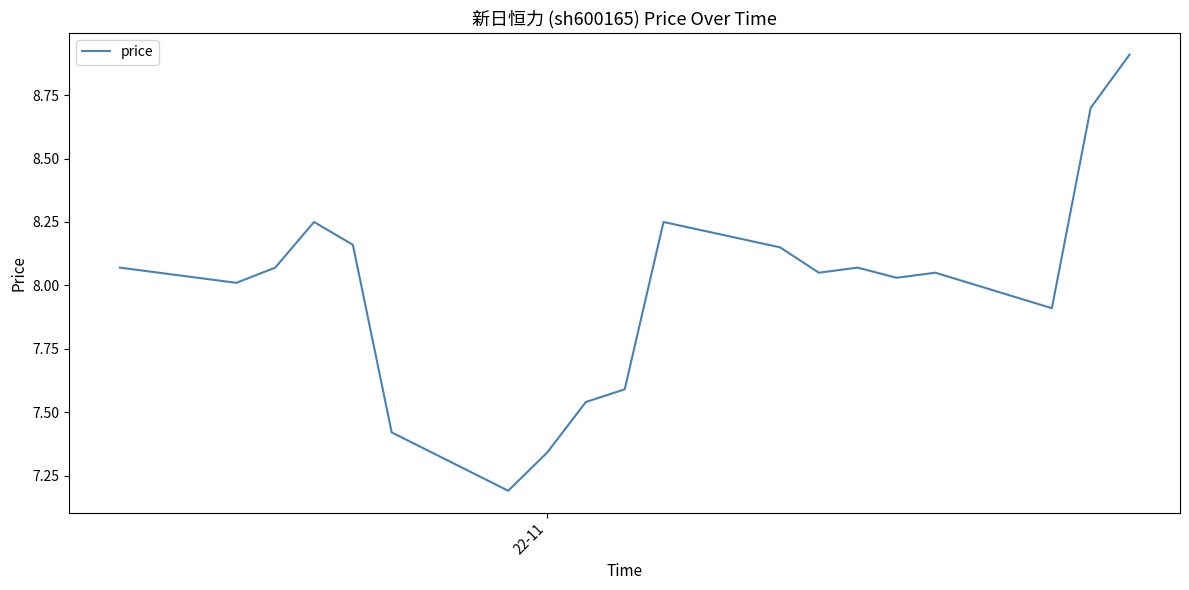

How many categories are shown in the chart?

19